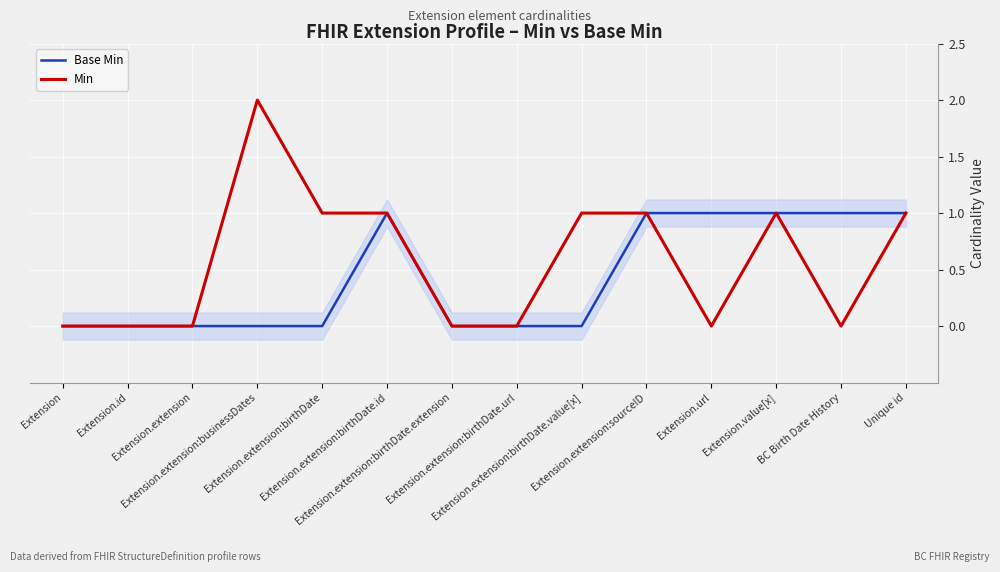

What is the label of the 4th point from the left?

Extension.extension:businessDates